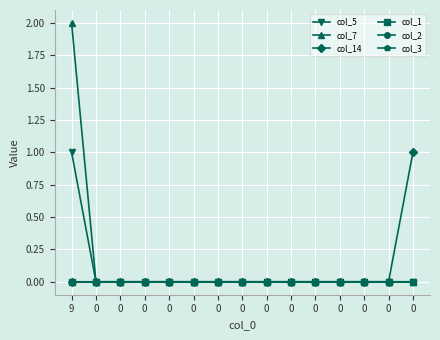

Does the chart have visible grid lines?

Yes